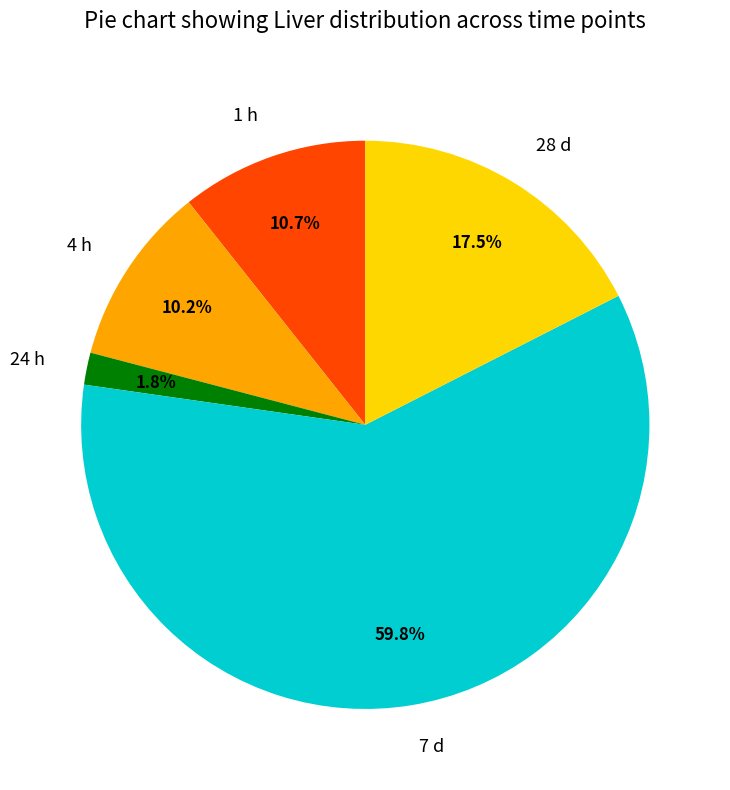

Count the number of slices in the pie.

5